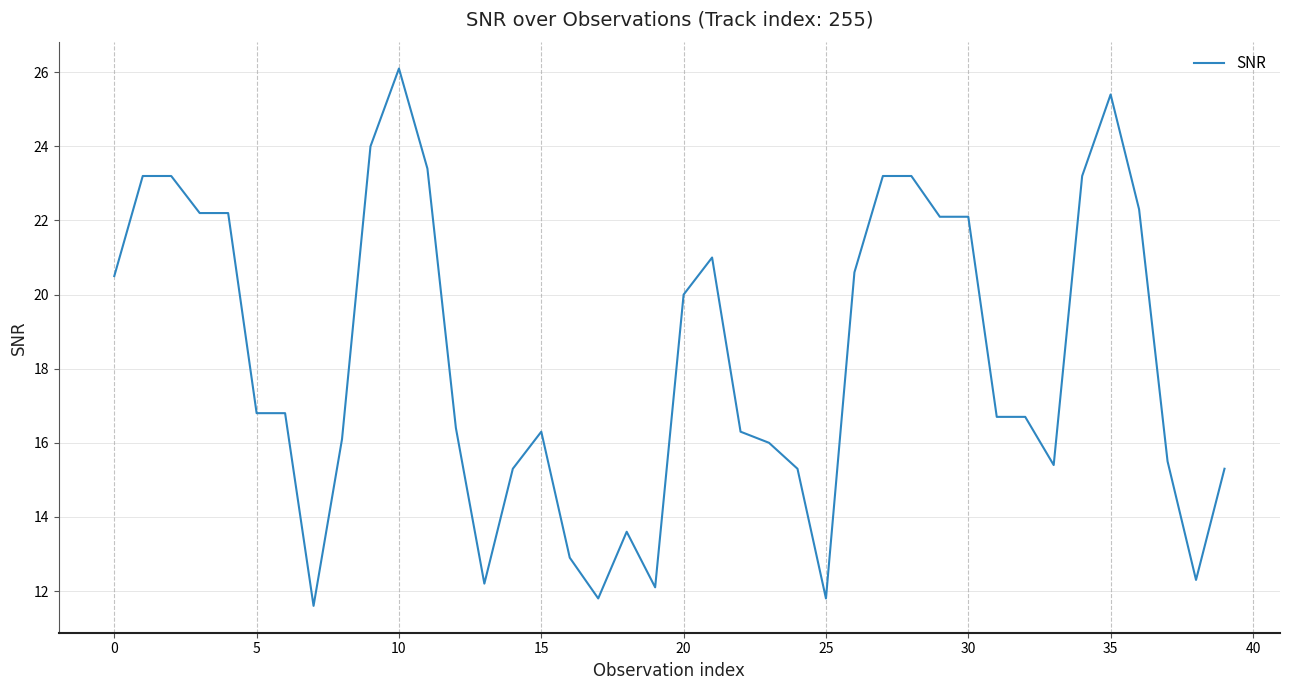

What is the smallest value displayed?

11.6